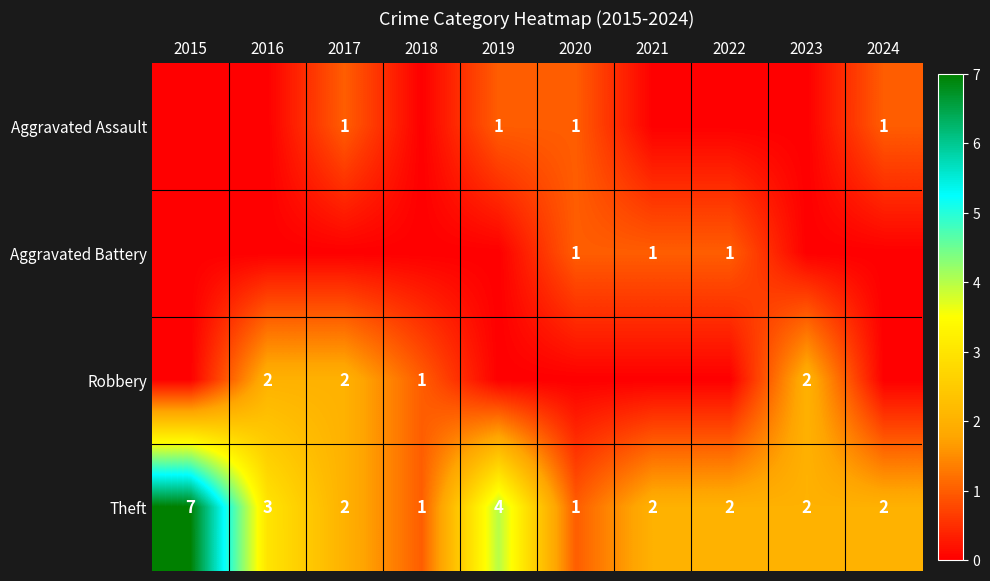

The Robbery series shows 2 at 2023. True or false?

True